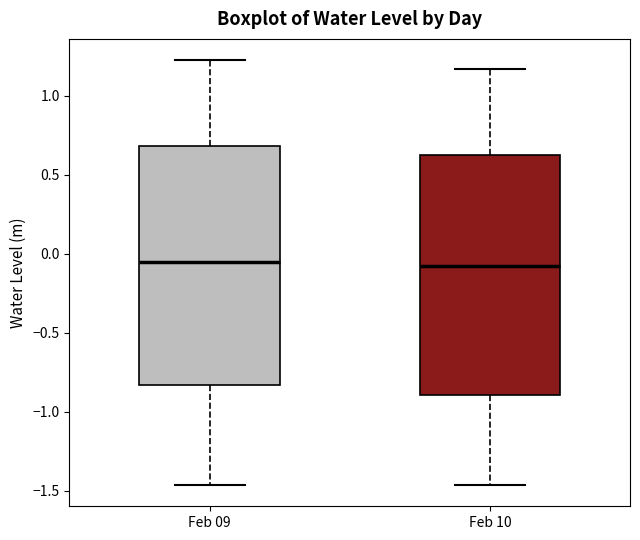

Reading left to right, transcribe this box plot: for each box, give where its median line is, the range the box spans, and where its two whiskers end, as read against the y-axis. The values are not printed on the chart, so give them approximately, as read against the axis.

Feb 09: median -0.05, box -0.85 to 0.70, whiskers -1.45 to 1.25
Feb 10: median -0.05, box -0.90 to 0.65, whiskers -1.45 to 1.15